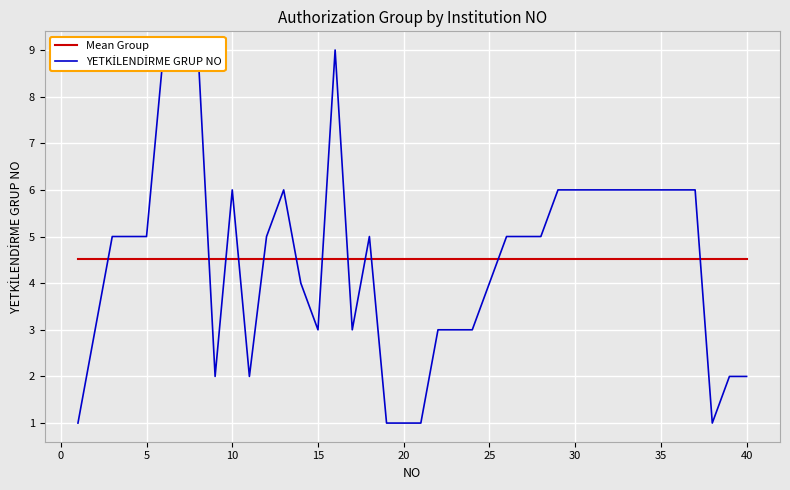

True or false: Mean Group has more than 1 points higher than both neighbors.

False